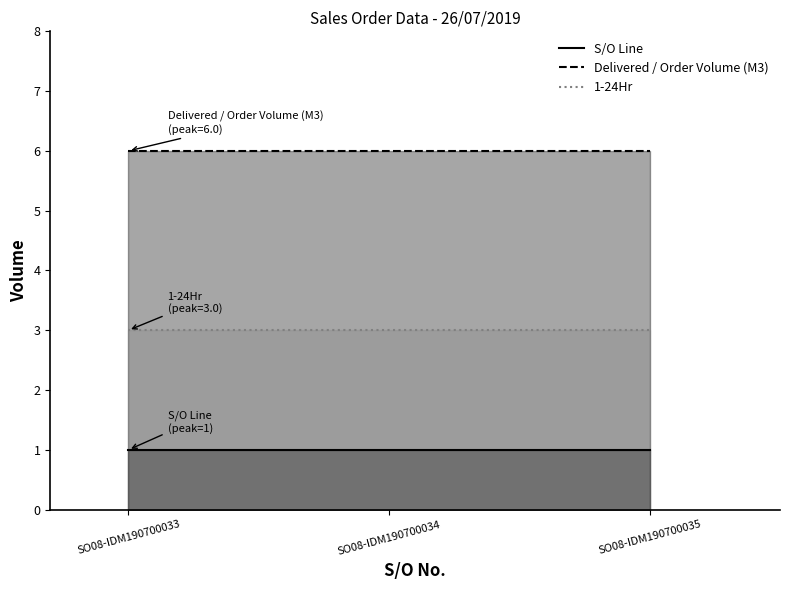

At SO08-IDM190700034, list the series in order from largest to smallest.

Delivered / Order Volume (M3), 1-24Hr, S/O Line